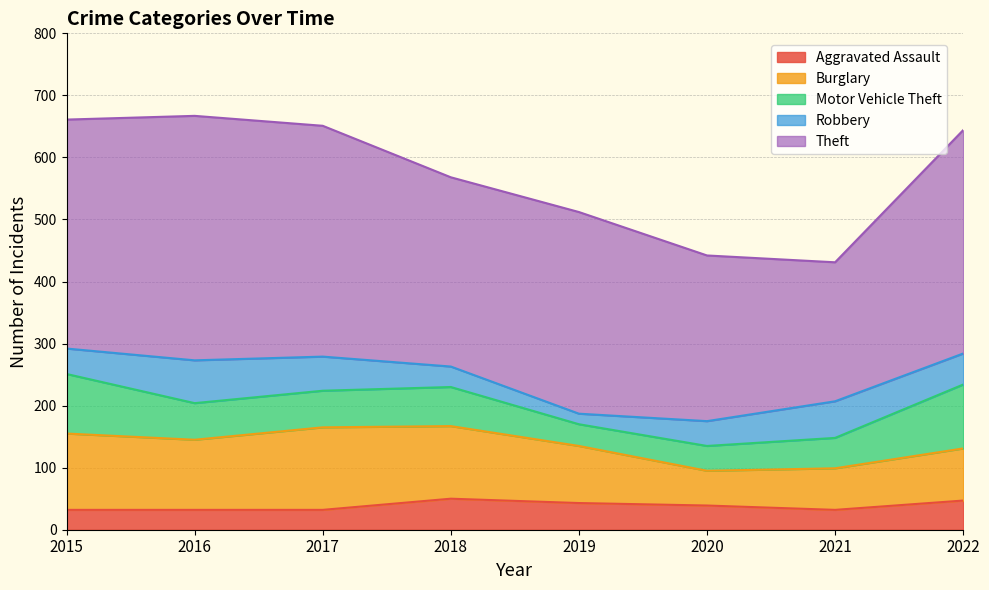

True or false: Aggravated Assault and Burglary intersect in this chart.

False